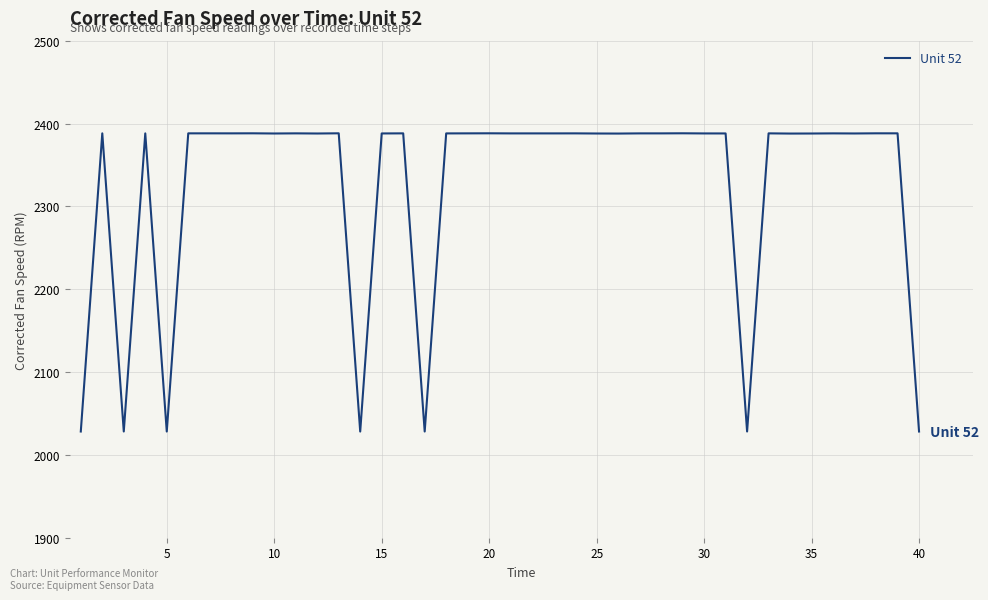

What is the minimum value shown in the chart?

2028.2